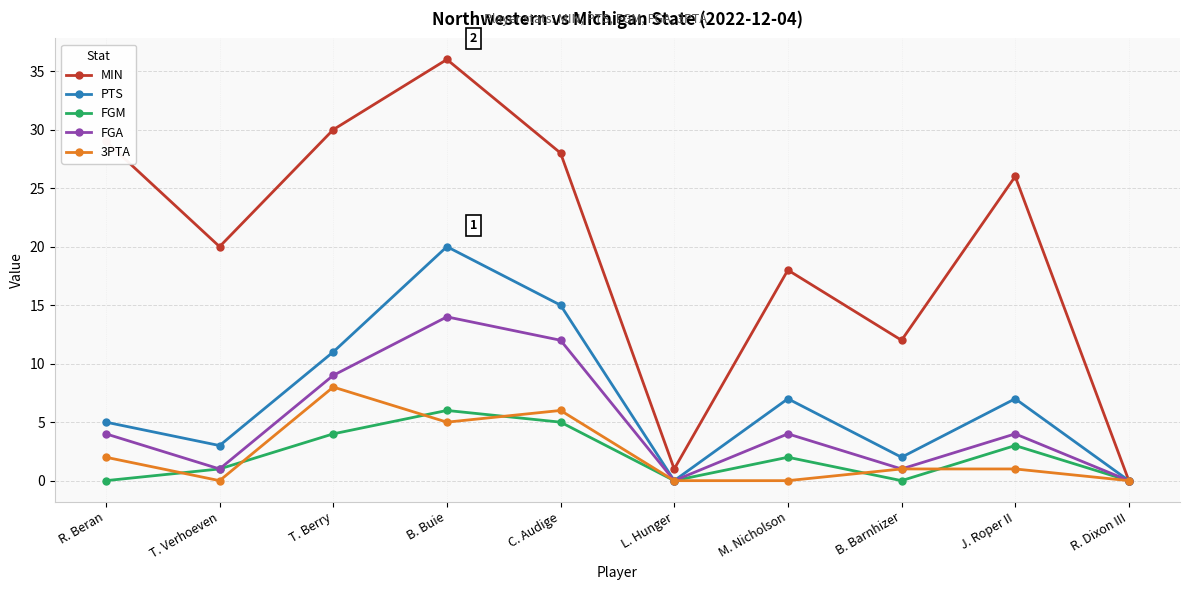

What is the difference between the MIN values at B. Buie and R. Dixon III?

36